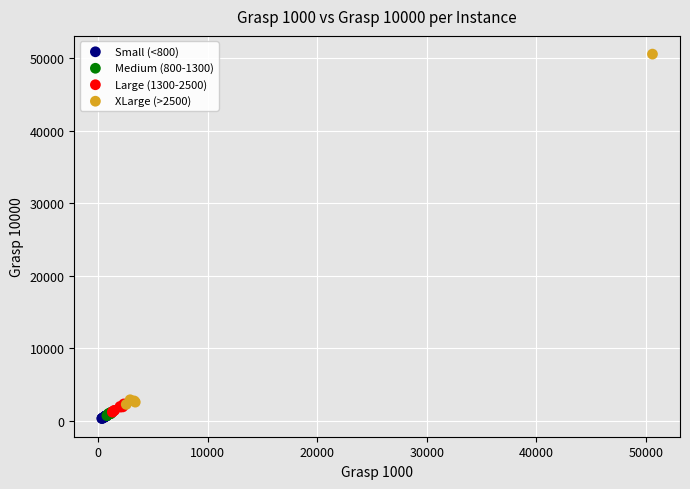

Which series has the widest spread of Y values?

XLarge (>2500)